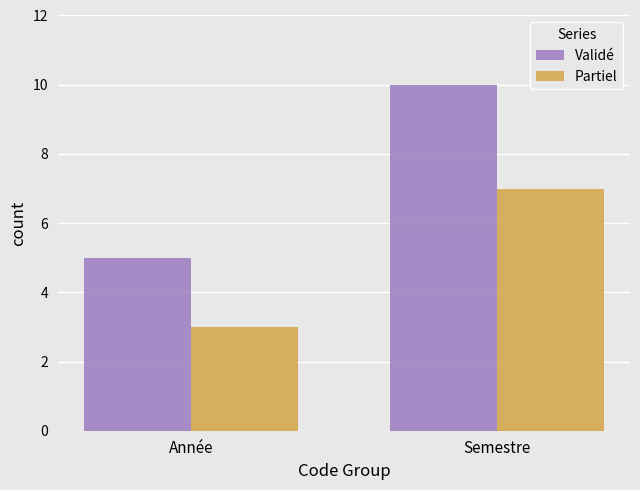

Reading left to right, extract all data points from this chart.

Validé: Année=5	Semestre=10
Partiel: Année=3	Semestre=7